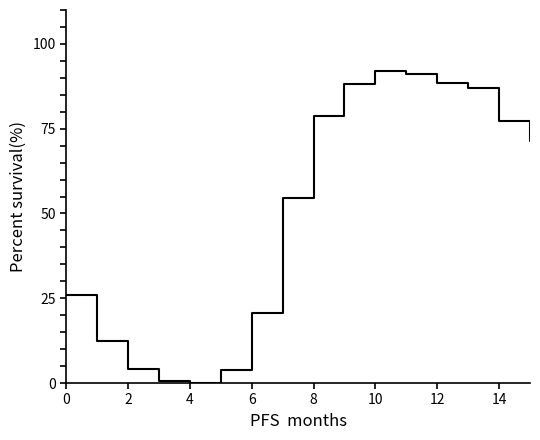

What is the greatest value displayed?

100.0